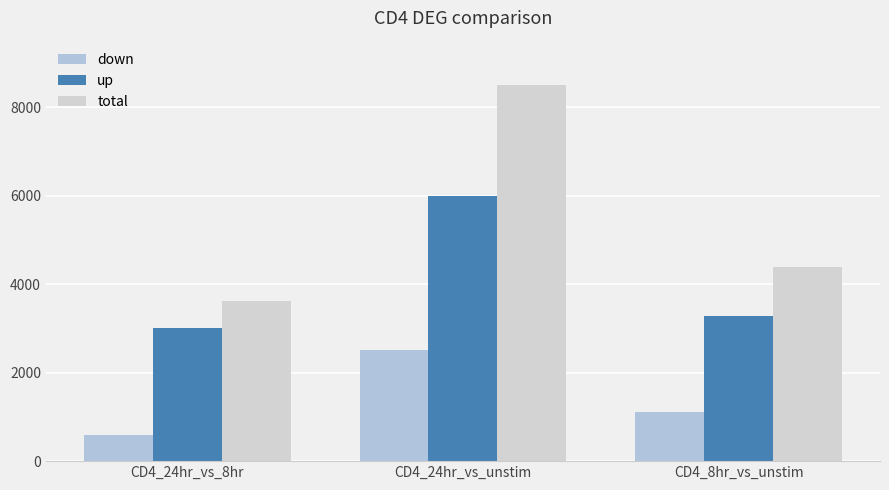

What are all the series names shown in the legend?

down, up, total